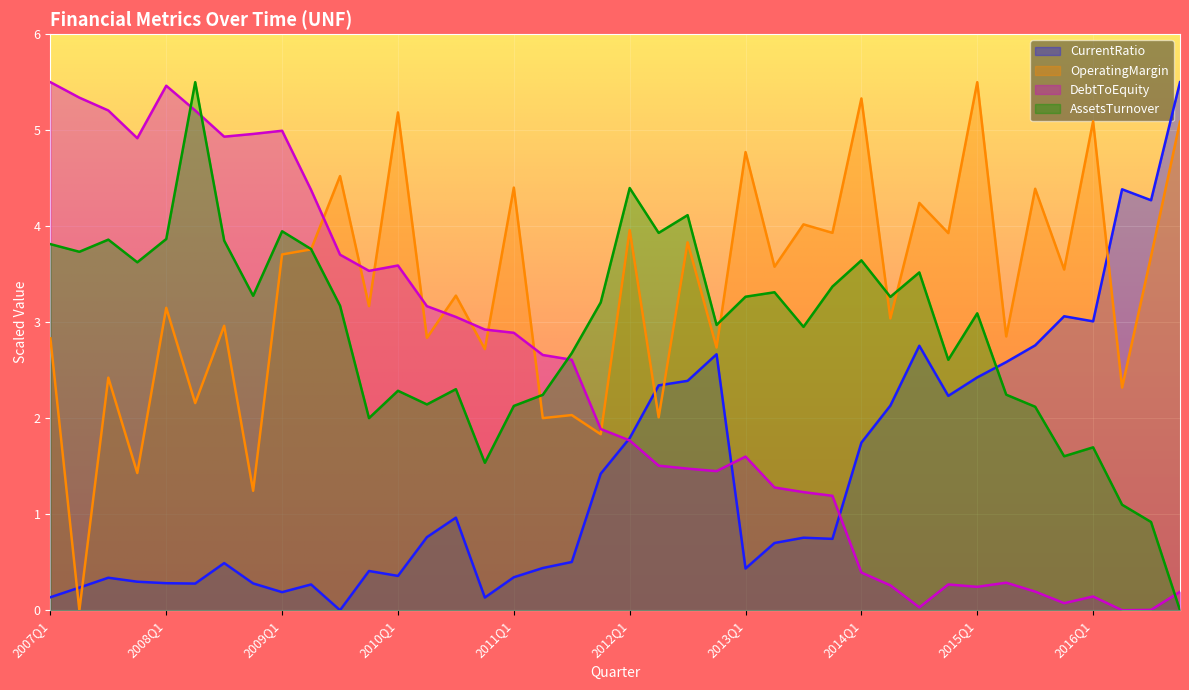

What value does the CurrentRatio series have at 2015Q4?

3.1